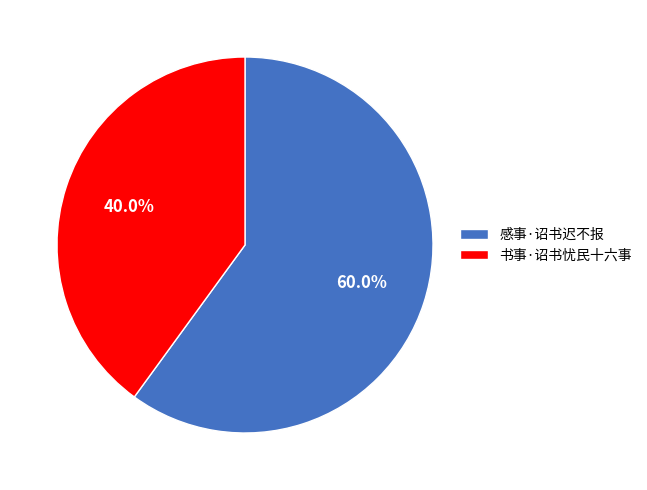

What percentage is the 感事·诏书迟不报 slice, to the nearest percent?

60%